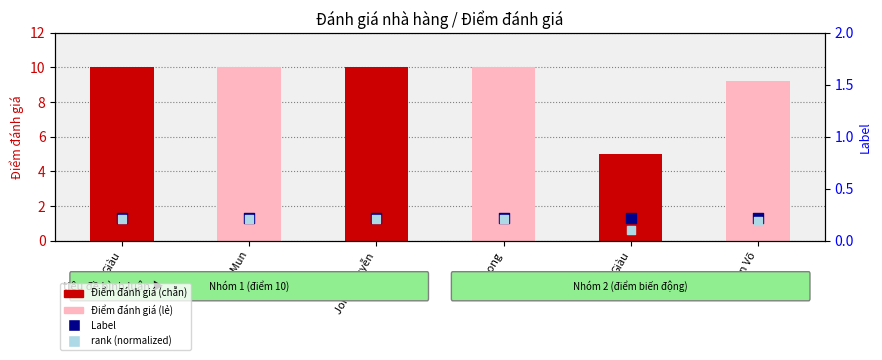

At which category is the sum across all series the highest?

Giàu